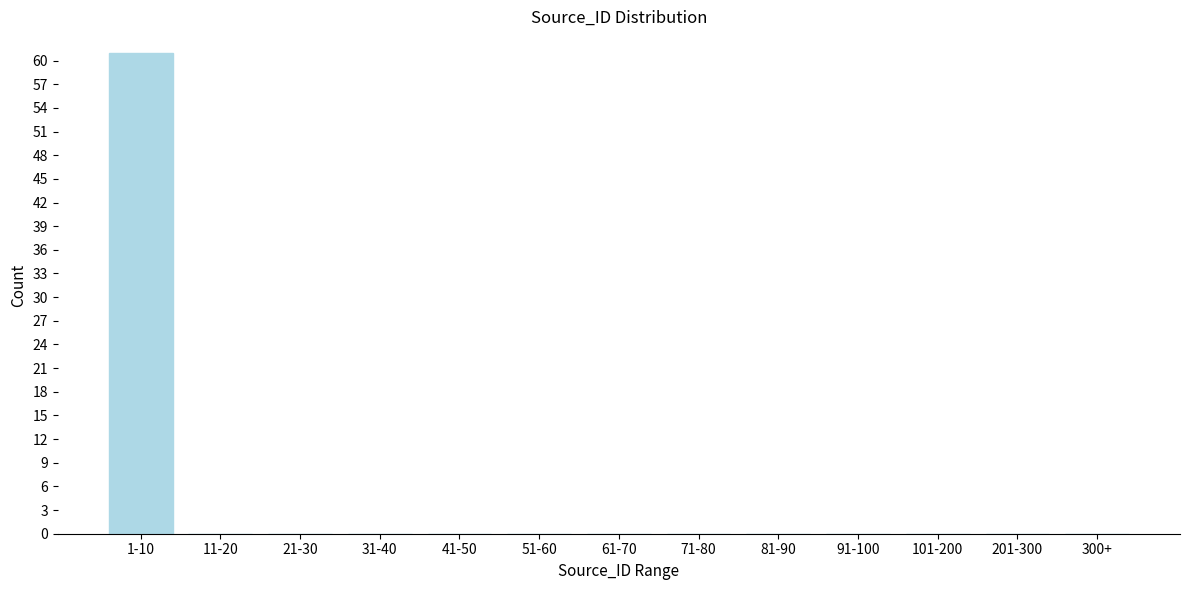

Reading right to left, transcribe all the data shown in this chart.

300+=0	201-300=0	101-200=0	91-100=0	81-90=0	71-80=0	61-70=0	51-60=0	41-50=0	31-40=0	21-30=0	11-20=0	1-10=61